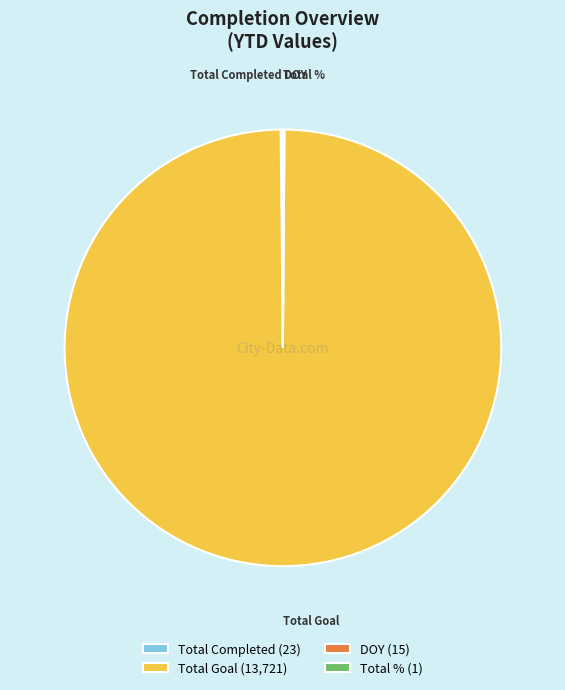

Is there a majority slice in this chart?

Yes